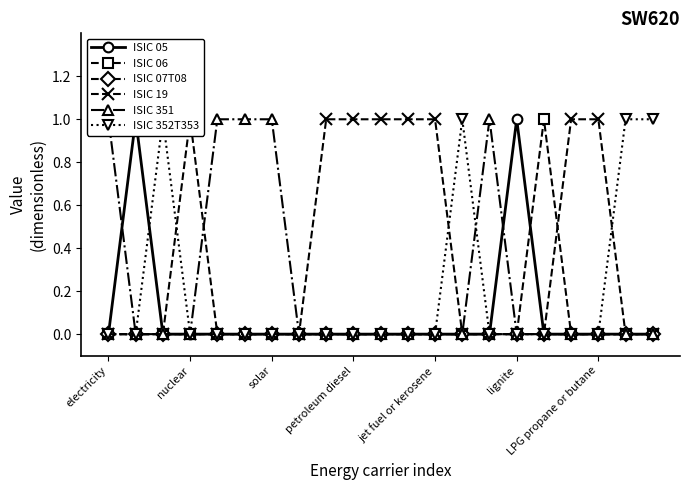

Rank the series at 19 from lowest to highest value.

ISIC 05, ISIC 06, ISIC 07T08, ISIC 19, ISIC 351, ISIC 352T353